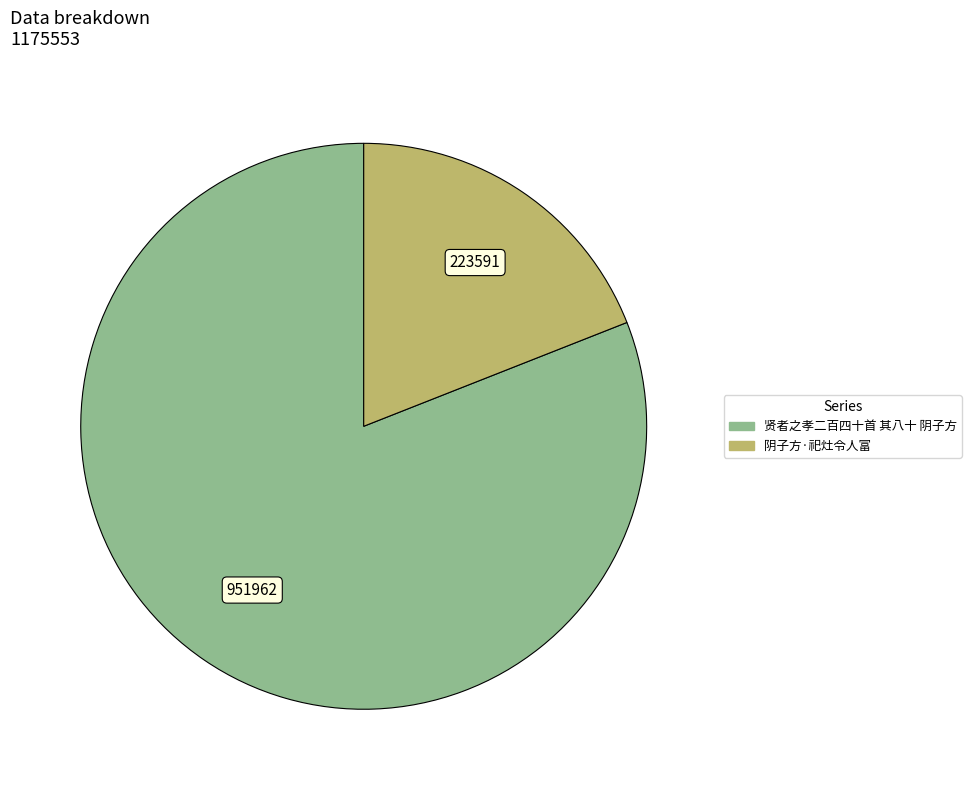

Rank the categories by value from highest to lowest.

贤者之孝二百四十首 其八十 阴子方, 阴子方·祀灶令人富